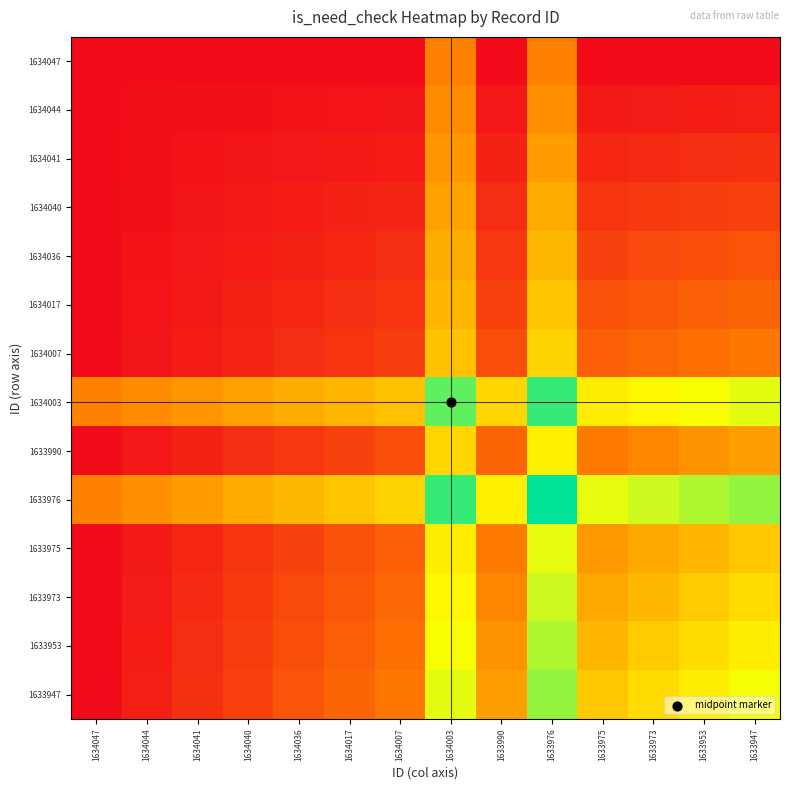

Reading left to right, extract all data points from this chart.

1634047: 1634047=0.0	1634044=0.0	1634041=0.0	1634040=0.0	1634036=0.0	1634017=0.0	1634007=0.0	1634003=0.3	1633990=0.0	1633976=0.3	1633975=0.0	1633973=0.0	1633953=0.0	1633947=0.0
1634044: 1634047=0.0	1634044=0.0	1634041=0.0	1634040=0.0	1634036=0.0	1634017=0.0	1634007=0.0	1634003=0.4	1633990=0.0	1633976=0.4	1633975=0.0	1633973=0.0	1633953=0.0	1633947=0.1
1634041: 1634047=0.0	1634044=0.0	1634041=0.0	1634040=0.0	1634036=0.0	1634017=0.0	1634007=0.0	1634003=0.4	1633990=0.1	1633976=0.4	1633975=0.1	1633973=0.1	1633953=0.1	1633947=0.1
1634040: 1634047=0.0	1634044=0.0	1634041=0.0	1634040=0.0	1634036=0.0	1634017=0.1	1634007=0.1	1634003=0.4	1633990=0.1	1633976=0.4	1633975=0.1	1633973=0.1	1633953=0.1	1633947=0.2
1634036: 1634047=0.0	1634044=0.0	1634041=0.0	1634040=0.0	1634036=0.1	1634017=0.1	1634007=0.1	1634003=0.4	1633990=0.1	1633976=0.5	1633975=0.2	1633973=0.2	1633953=0.2	1633947=0.2
1634017: 1634047=0.0	1634044=0.0	1634041=0.0	1634040=0.1	1634036=0.1	1634017=0.1	1634007=0.1	1634003=0.5	1633990=0.2	1633976=0.5	1633975=0.2	1633973=0.2	1633953=0.2	1633947=0.3
1634007: 1634047=0.0	1634044=0.0	1634041=0.0	1634040=0.1	1634036=0.1	1634017=0.1	1634007=0.1	1634003=0.5	1633990=0.2	1633976=0.6	1633975=0.2	1633973=0.3	1633953=0.3	1633947=0.3
1634003: 1634047=0.3	1634044=0.4	1634041=0.4	1634040=0.4	1634036=0.4	1634017=0.5	1634007=0.5	1634003=0.9	1633990=0.6	1633976=0.9	1633975=0.6	1633973=0.6	1633953=0.7	1633947=0.7
1633990: 1634047=0.0	1634044=0.0	1634041=0.1	1634040=0.1	1634036=0.1	1634017=0.2	1634007=0.2	1634003=0.6	1633990=0.3	1633976=0.6	1633975=0.3	1633973=0.4	1633953=0.4	1633947=0.4
1633976: 1634047=0.3	1634044=0.4	1634041=0.4	1634040=0.4	1634036=0.5	1634017=0.5	1634007=0.6	1634003=0.9	1633990=0.6	1633976=1.0	1633975=0.7	1633973=0.7	1633953=0.8	1633947=0.8
1633975: 1634047=0.0	1634044=0.0	1634041=0.1	1634040=0.1	1634036=0.2	1634017=0.2	1634007=0.2	1634003=0.6	1633990=0.3	1633976=0.7	1633975=0.4	1633973=0.4	1633953=0.5	1633947=0.5
1633973: 1634047=0.0	1634044=0.0	1634041=0.1	1634040=0.1	1634036=0.2	1634017=0.2	1634007=0.3	1634003=0.6	1633990=0.4	1633976=0.7	1633975=0.4	1633973=0.5	1633953=0.5	1633947=0.6
1633953: 1634047=0.0	1634044=0.0	1634041=0.1	1634040=0.1	1634036=0.2	1634017=0.2	1634007=0.3	1634003=0.7	1633990=0.4	1633976=0.8	1633975=0.5	1633973=0.5	1633953=0.6	1633947=0.6
1633947: 1634047=0.0	1634044=0.1	1634041=0.1	1634040=0.2	1634036=0.2	1634017=0.3	1634007=0.3	1634003=0.7	1633990=0.4	1633976=0.8	1633975=0.5	1633973=0.6	1633953=0.6	1633947=0.7